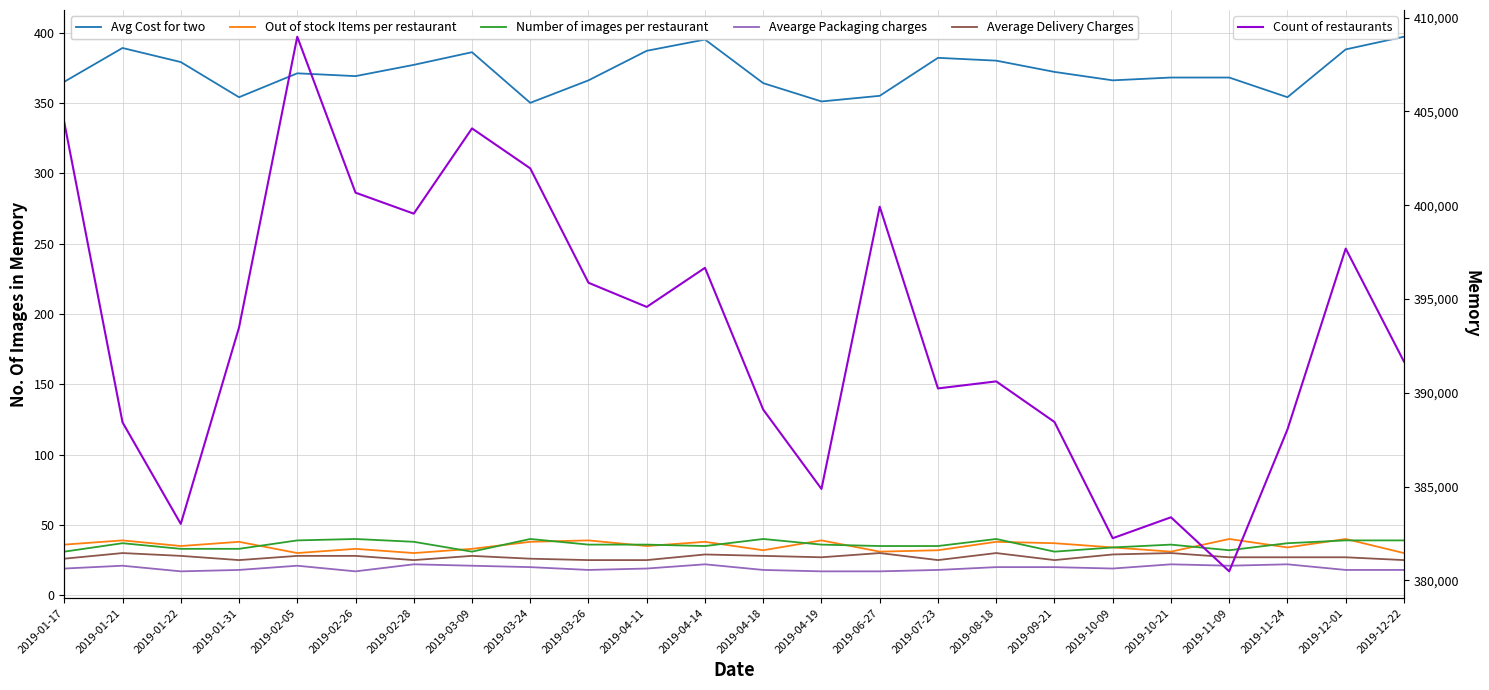

The Number of images per restaurant series shows 33 at 2019-01-31. True or false?

True